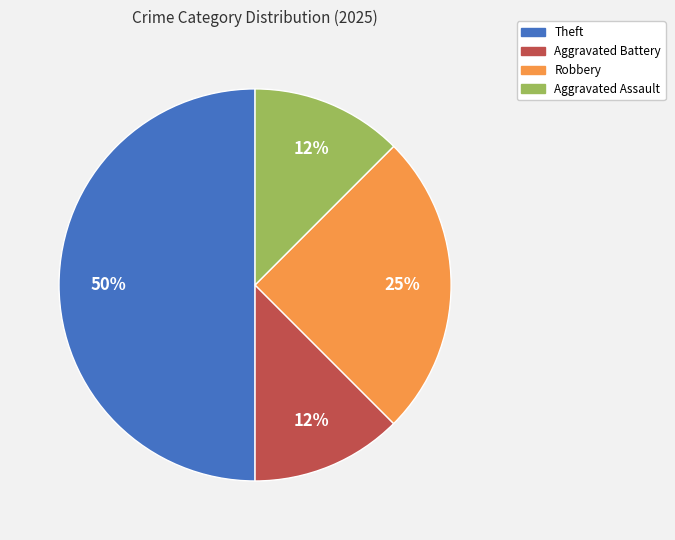

To the nearest percent, what is the average slice percentage?

25%